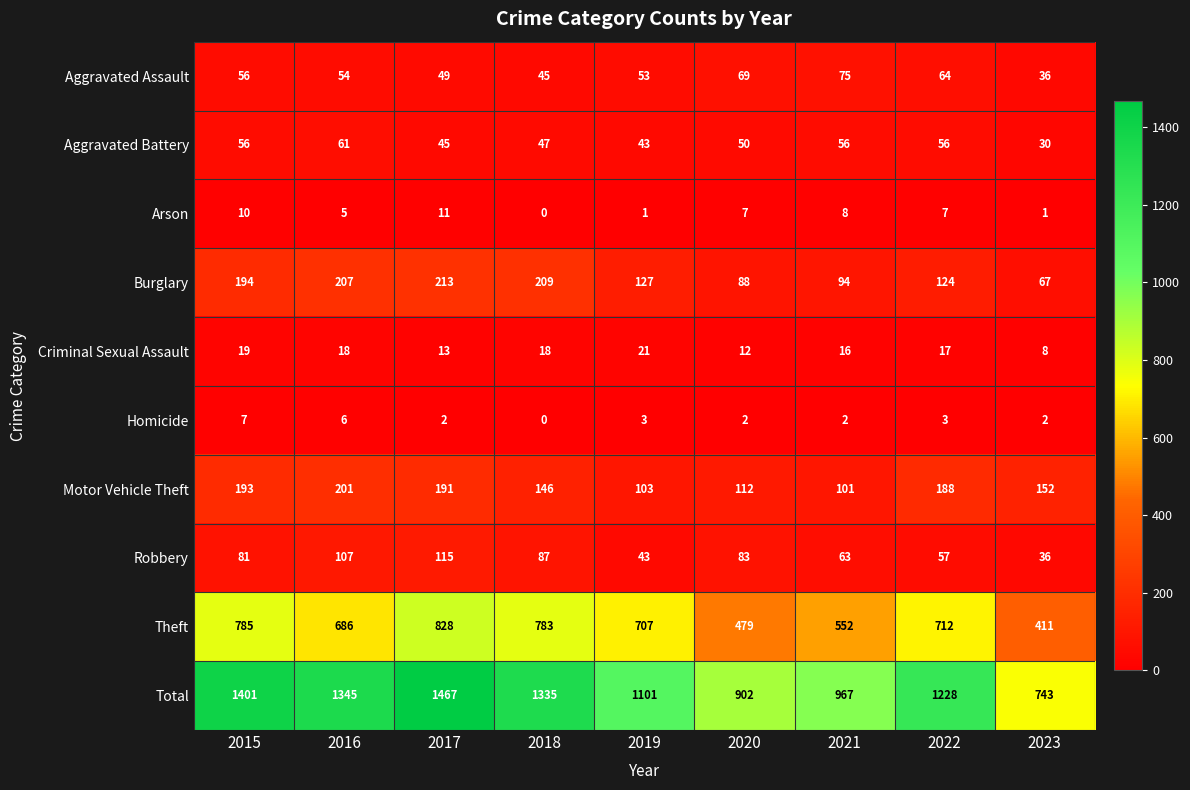

What is the total value across all series at 2023?

1486